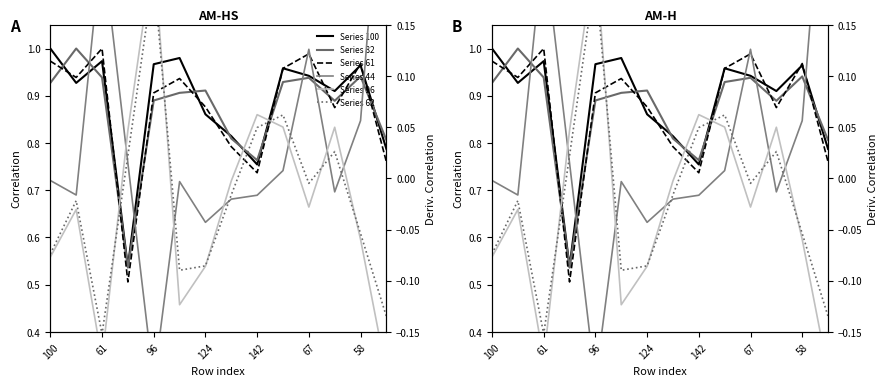

What is the sum of all 100 values?

12.4